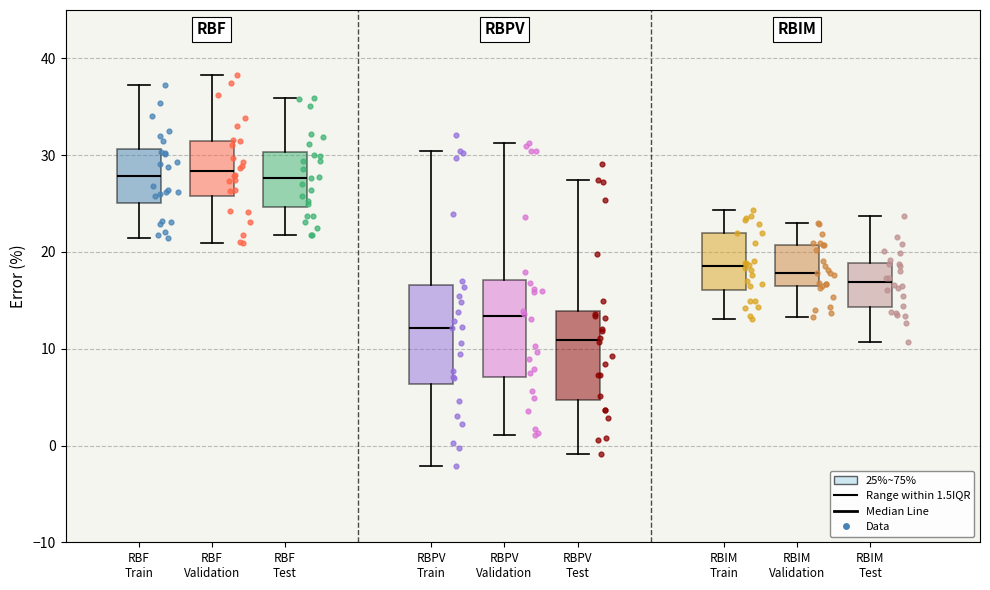

Where is the upper edge of the box for RBF Validation on the y-axis? The values are not printed on the chart, so give them approximately, as read against the axis.

31